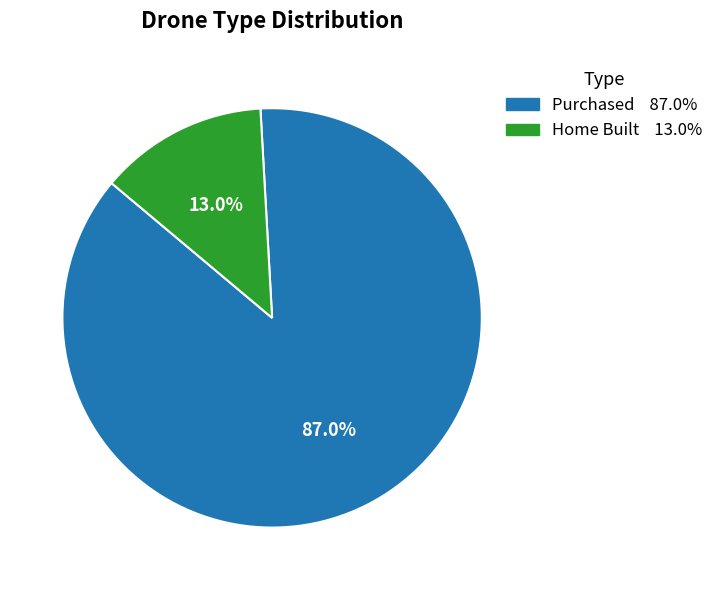

Between Home Built and Purchased, which is larger?

Purchased